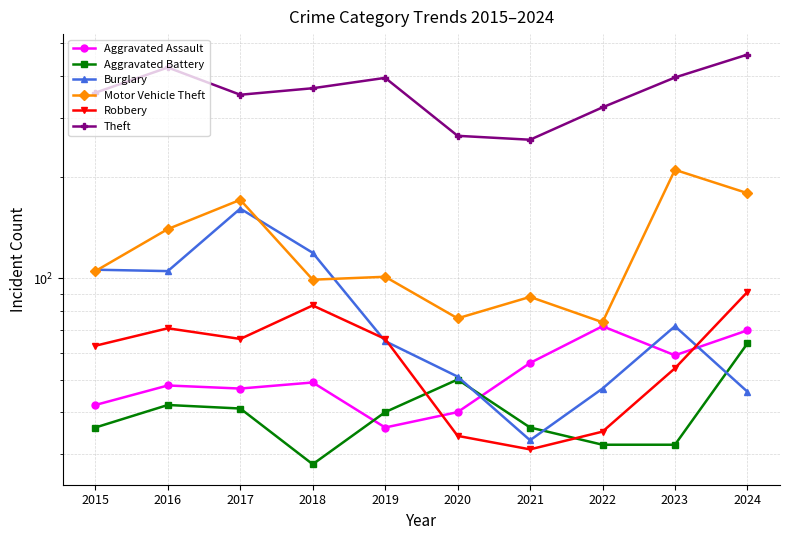

At how many categories does at least one series exceed 307?

8